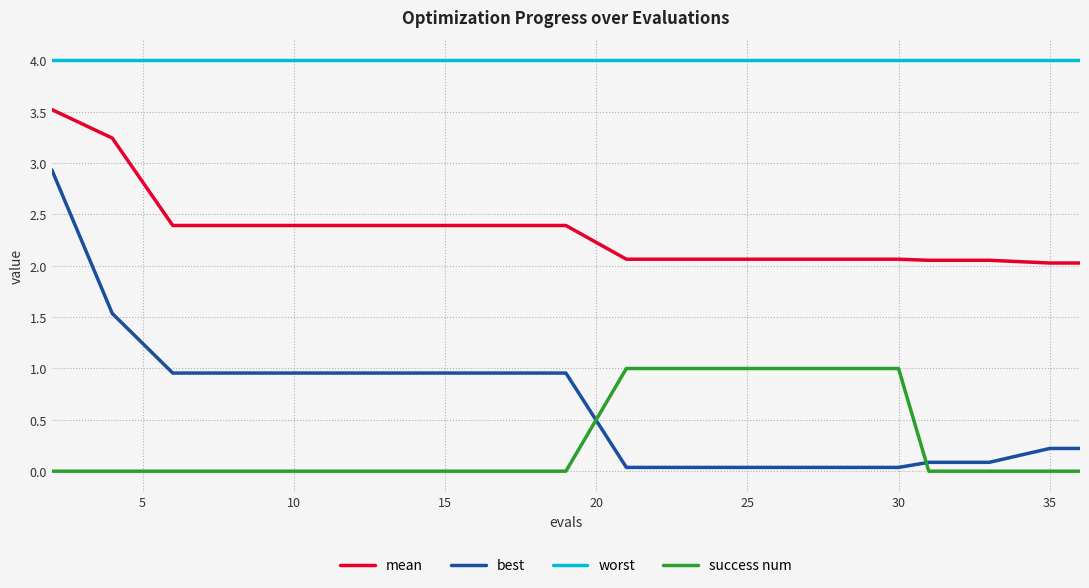

Rank the series by their maximum value, from highest to lowest.

worst, mean, best, success num